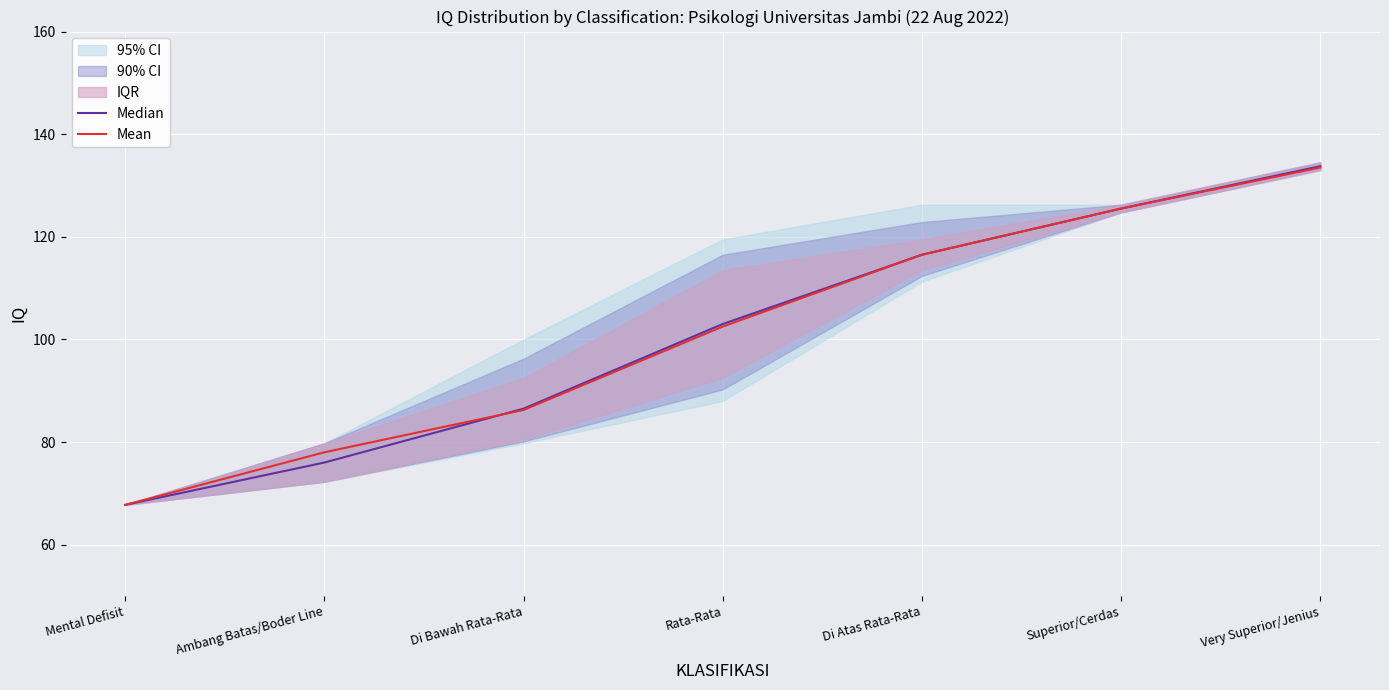

Reading right to left, list all the values displayed in this chart.

Median: 133.8	125.5	116.5	103.0	86.5	76.0	67.8
Mean: 133.5	125.5	116.5	102.5	86.2	78.0	67.8